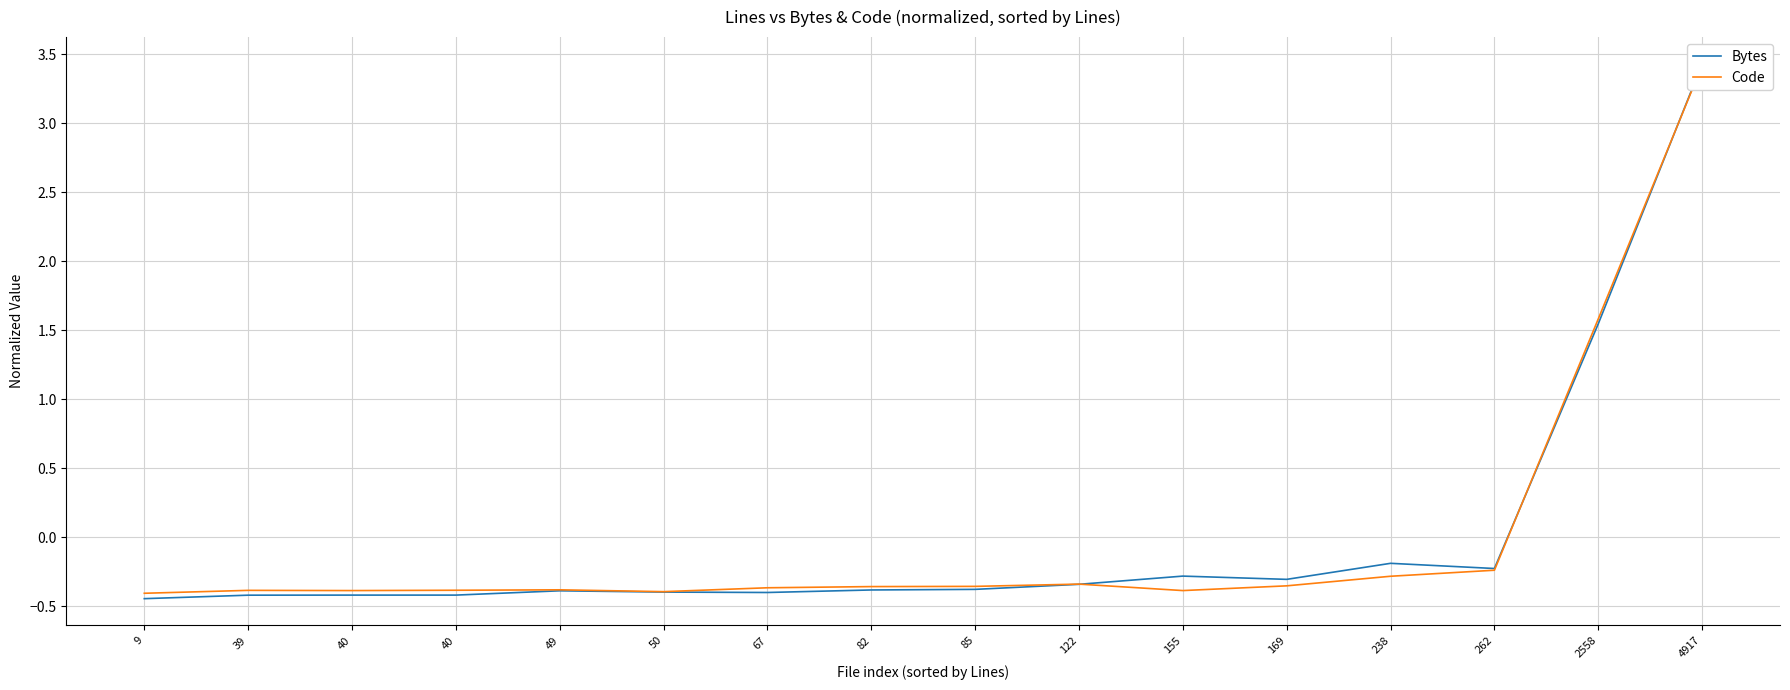

True or false: Code has more than 0 interior local peaks.

True